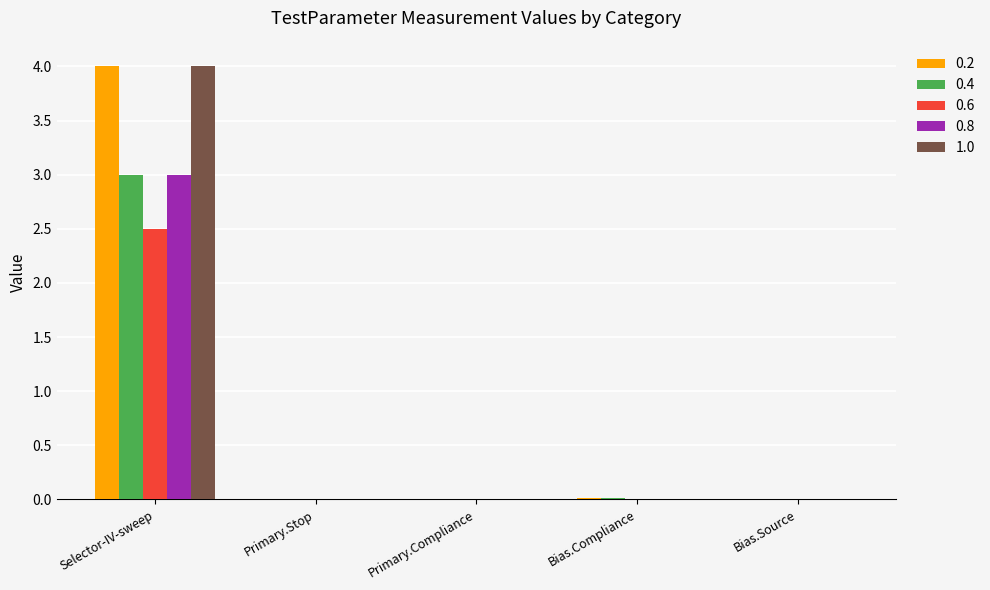

What is the highest value of the 0.6 series?

2.5